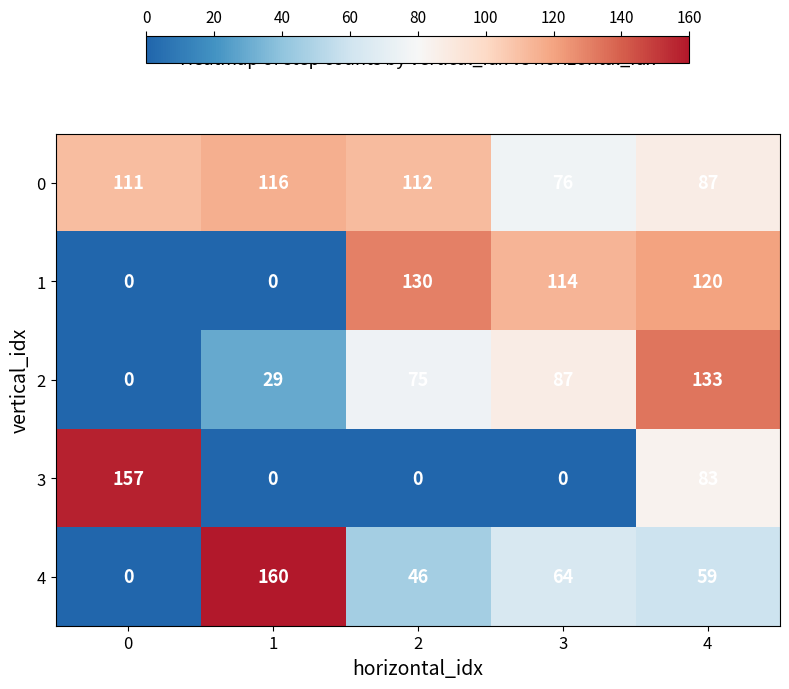

At which label is 4 closest to 80?

3